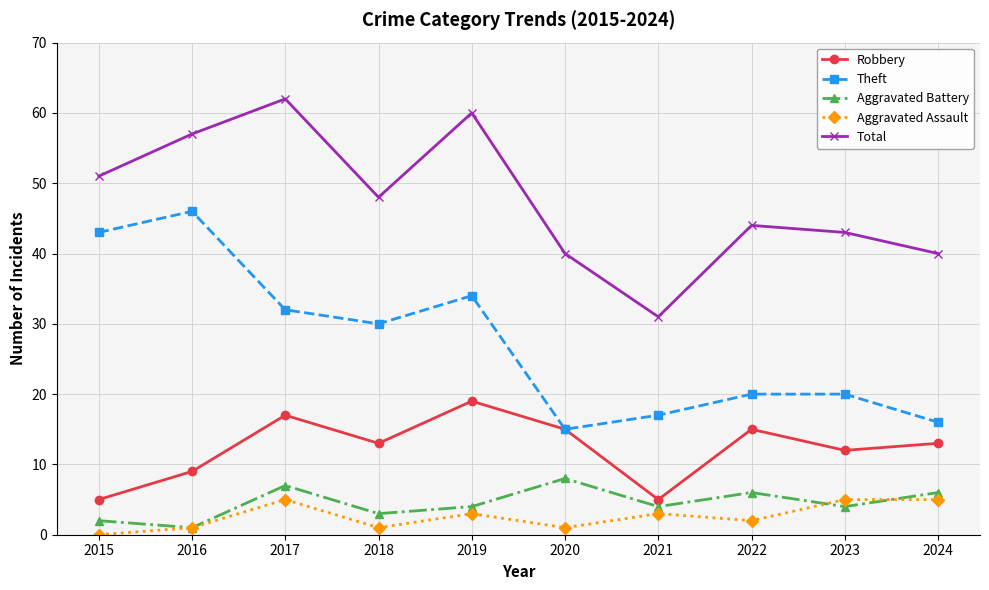

Where is the first local maximum for Aggravated Battery?

2017